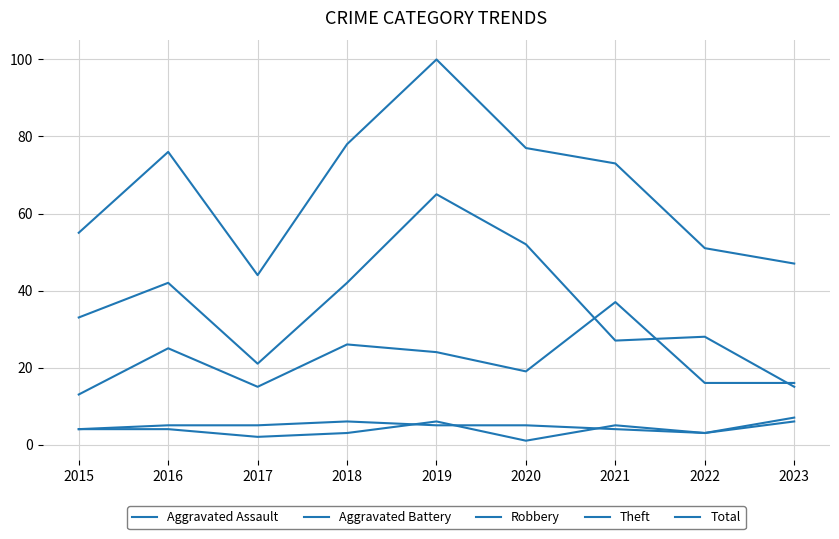

How many lines are shown in the chart?

5